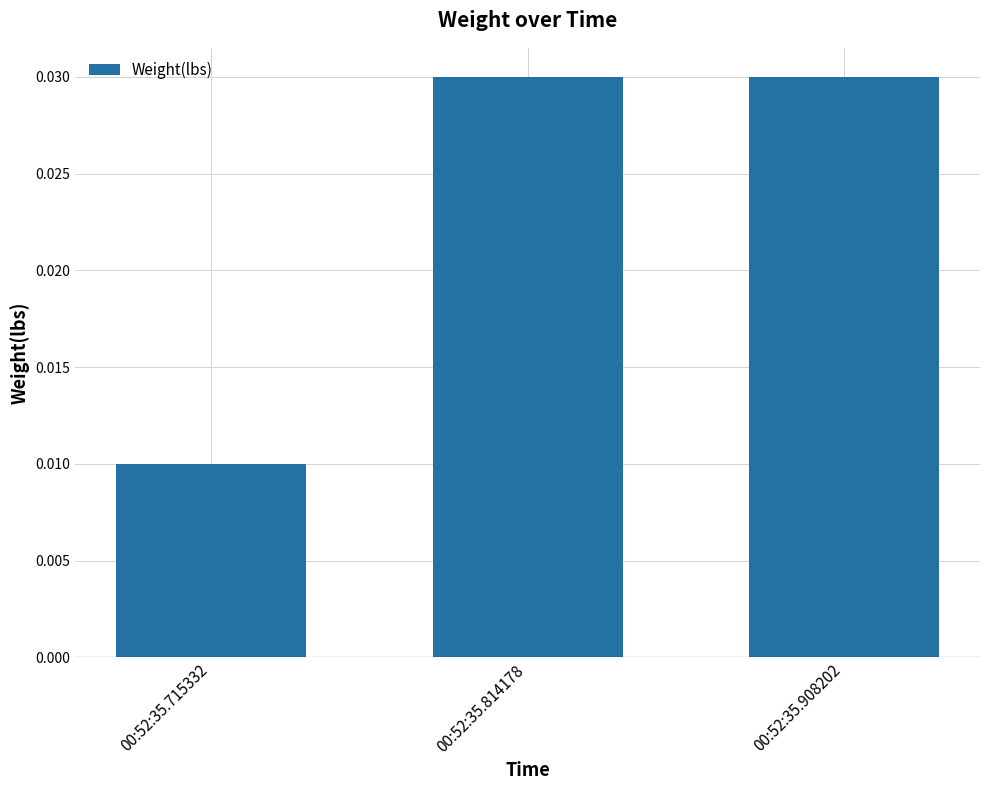

Count the values in the range 0 to 1.

3